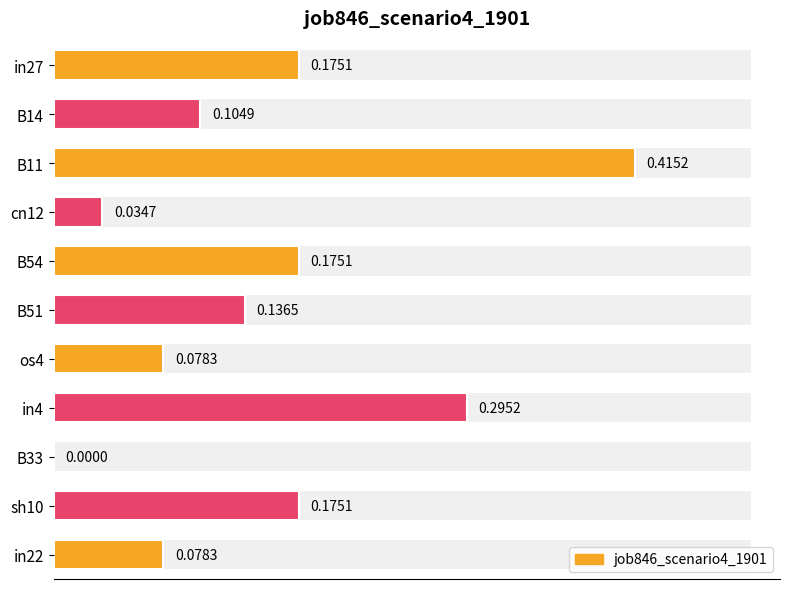

Does the chart contain stacked bars?

No